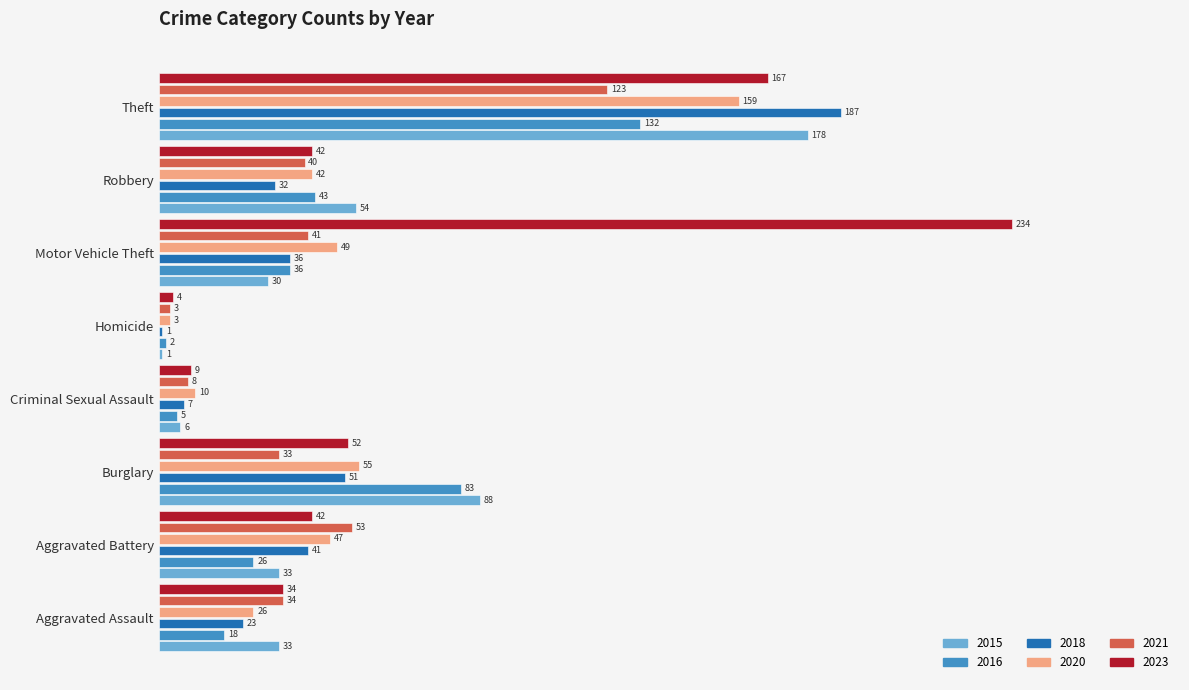

The value of 2020 at Homicide is 3. True or false?

True